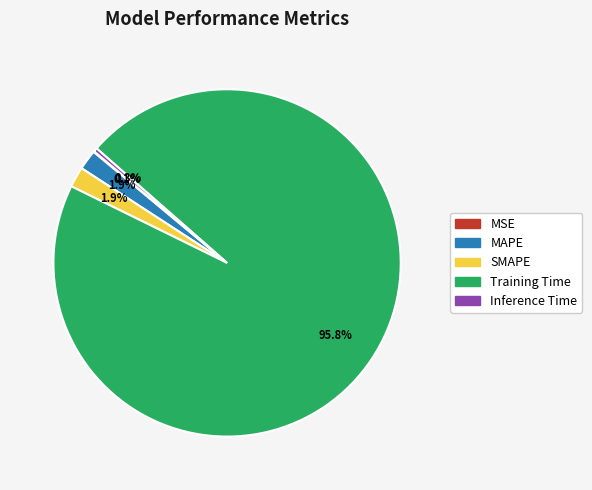

The Training Time slice represents 88% of the pie. True or false?

False